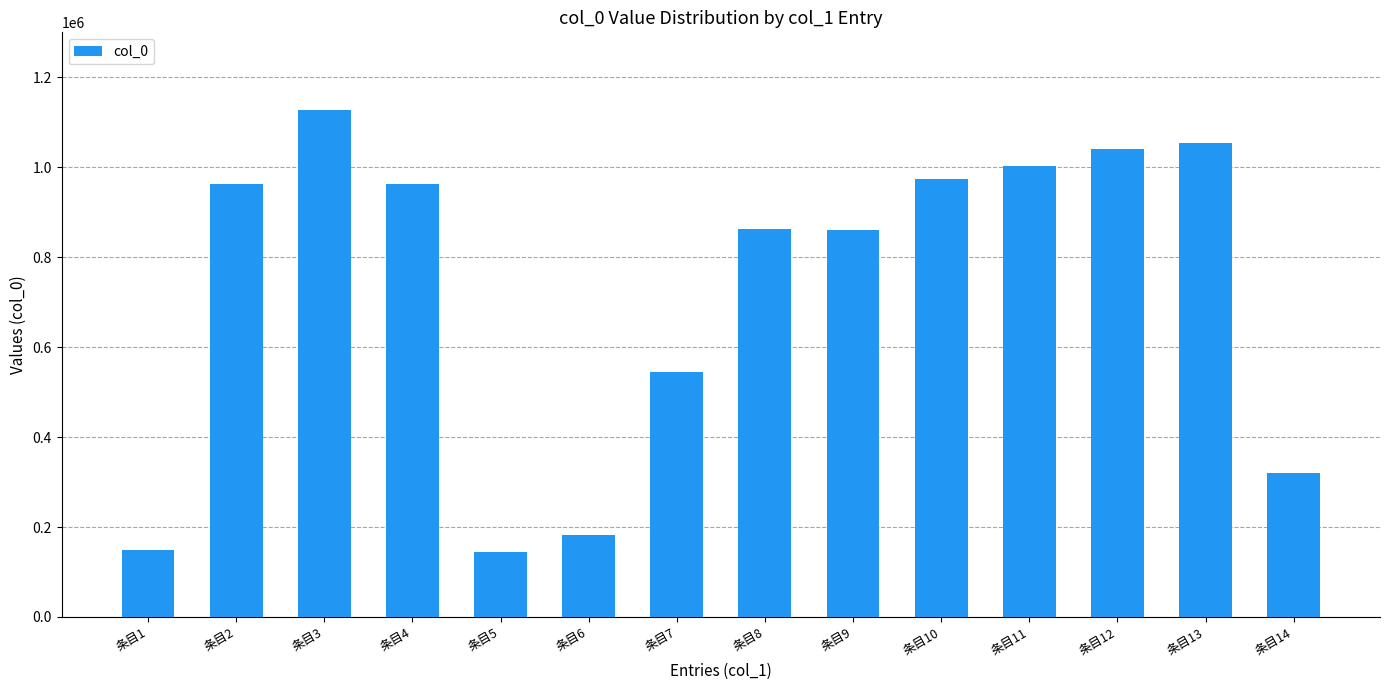

What is the minimum value shown in the chart?

144101